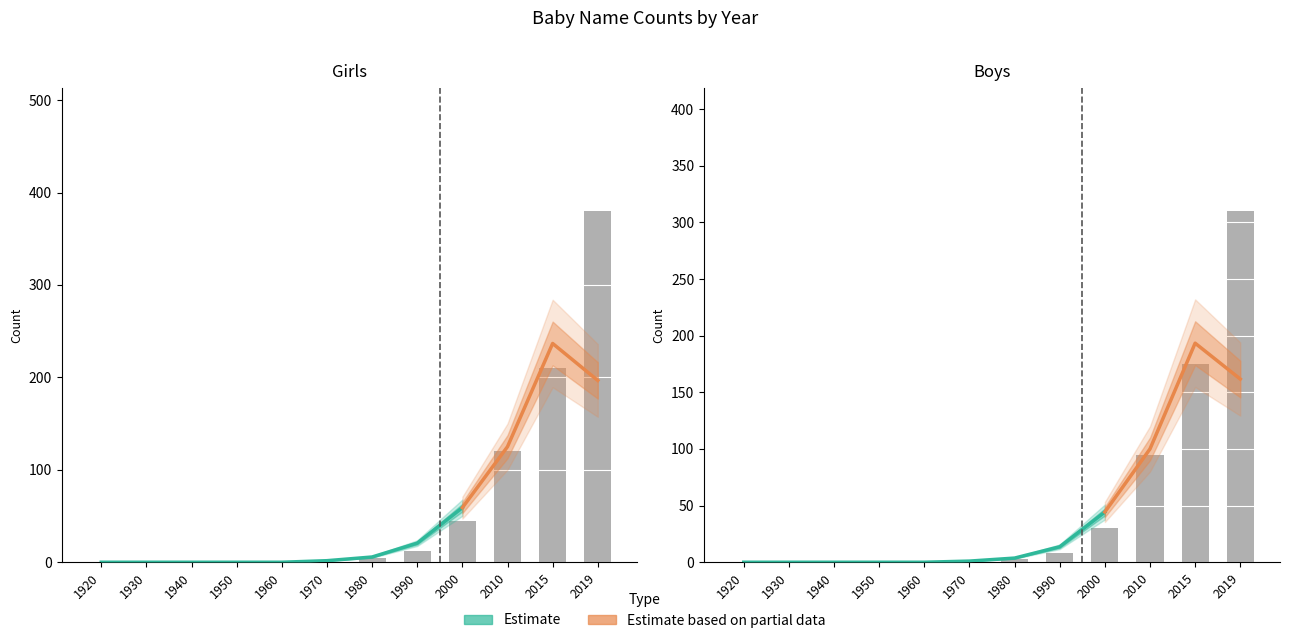

Which series changed the most between 1920 and 2000?

Girls